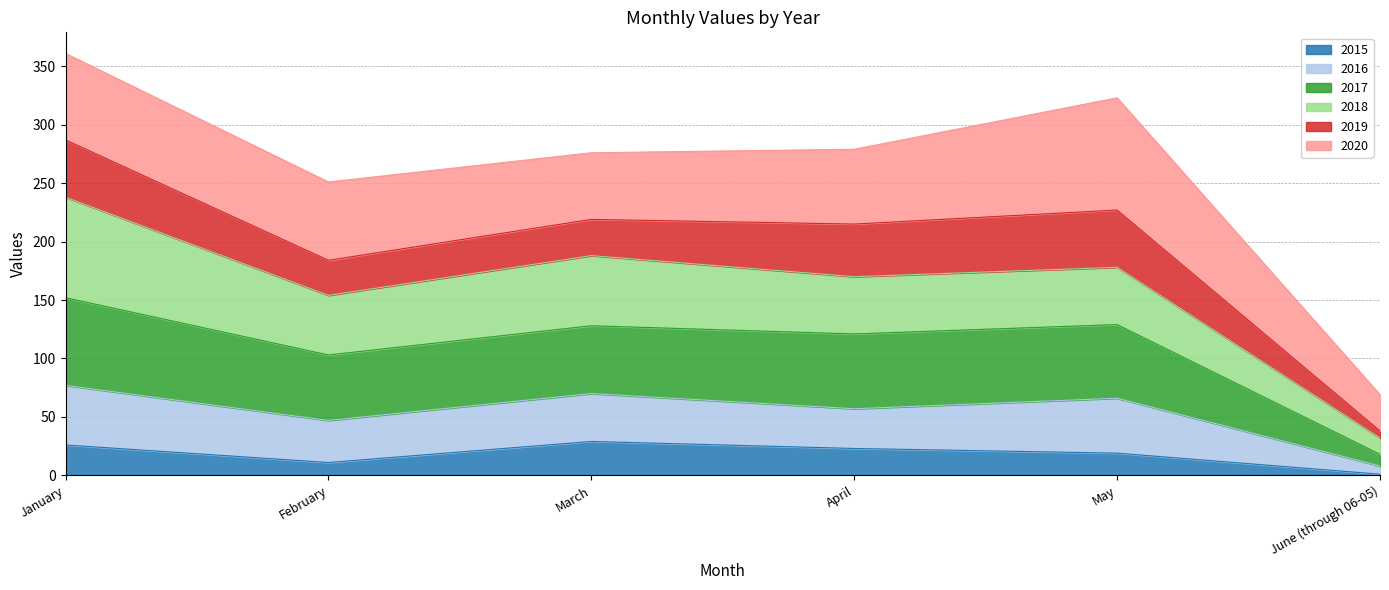

What is the difference between the second highest and minimum values in the 2015 series?

25